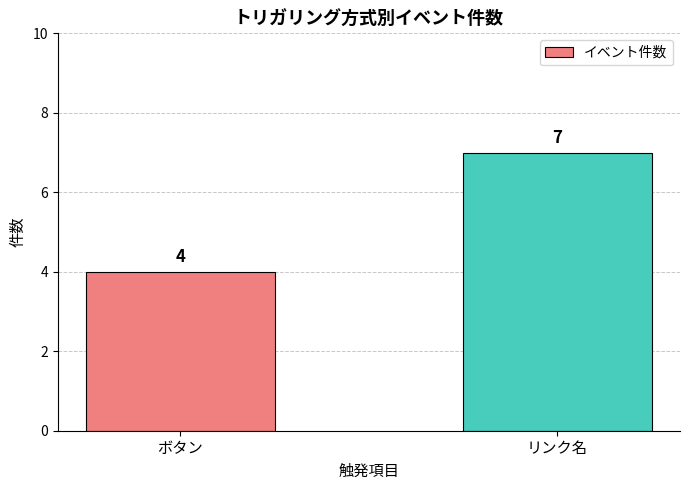

What is the difference between the maximum and minimum values?

3